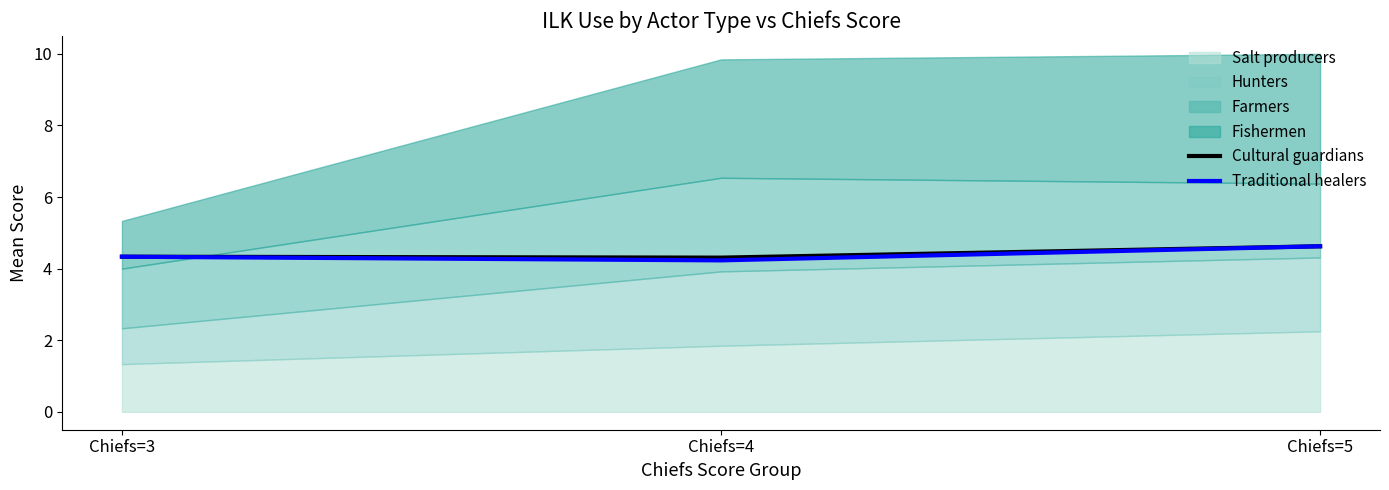

The value of Cultural guardians at Chiefs=5 is 2.7. True or false?

False